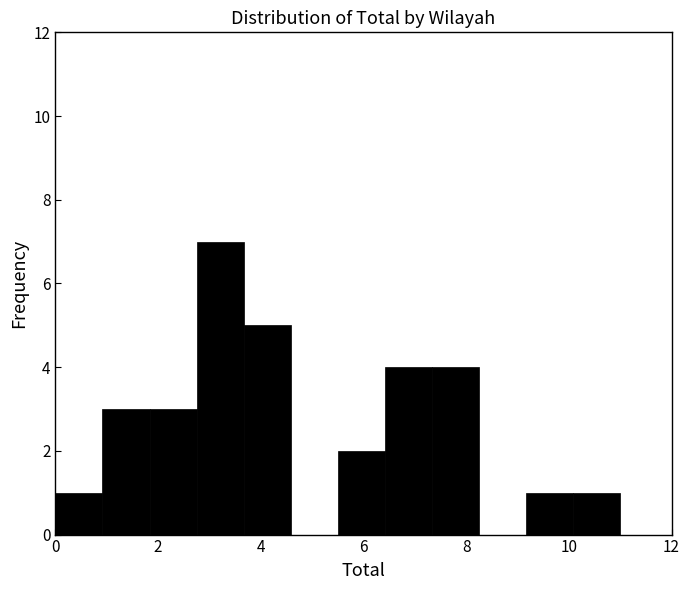

What is the height of the bar covering 7.4 to 8.2 on the x-axis? Neither the bar edges nor the heights are printed on the chart, so give them approximately, as read against the axes.

4